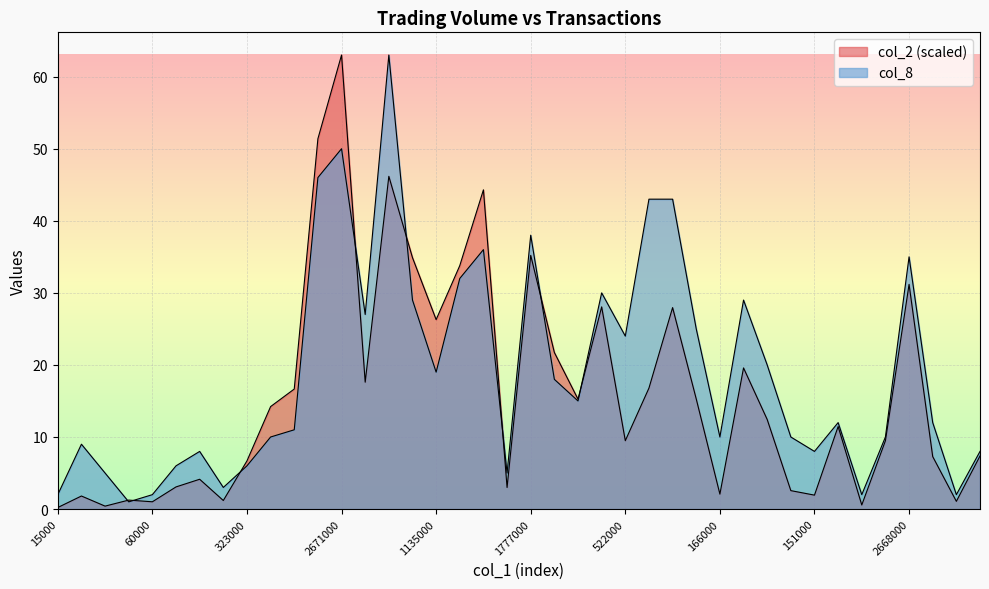

Is the value of col_8 at 166000 greater than the value of col_2 at 797000?

No